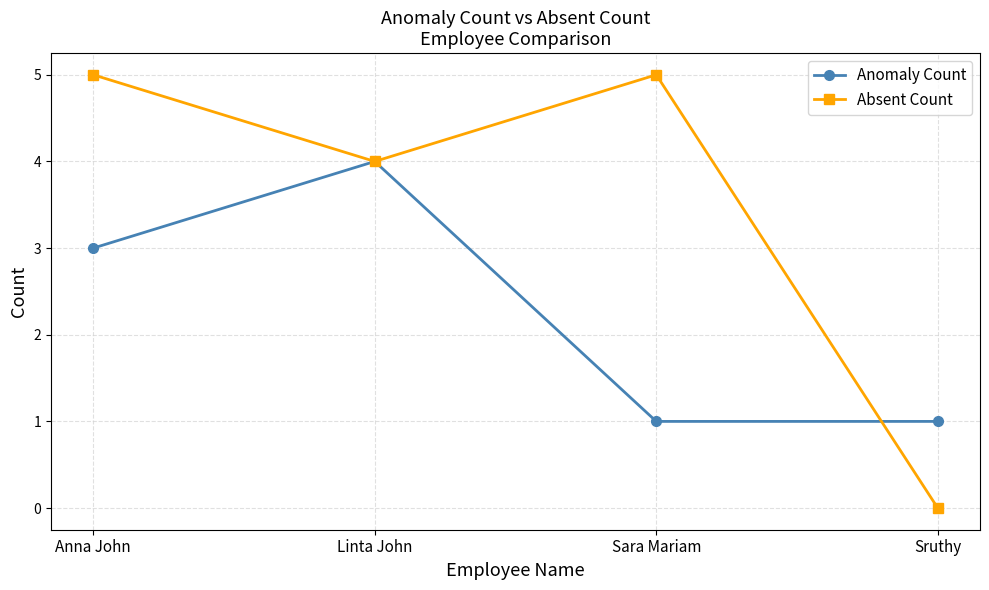

Count the Anomaly Count values in the range 1 to 4.

4